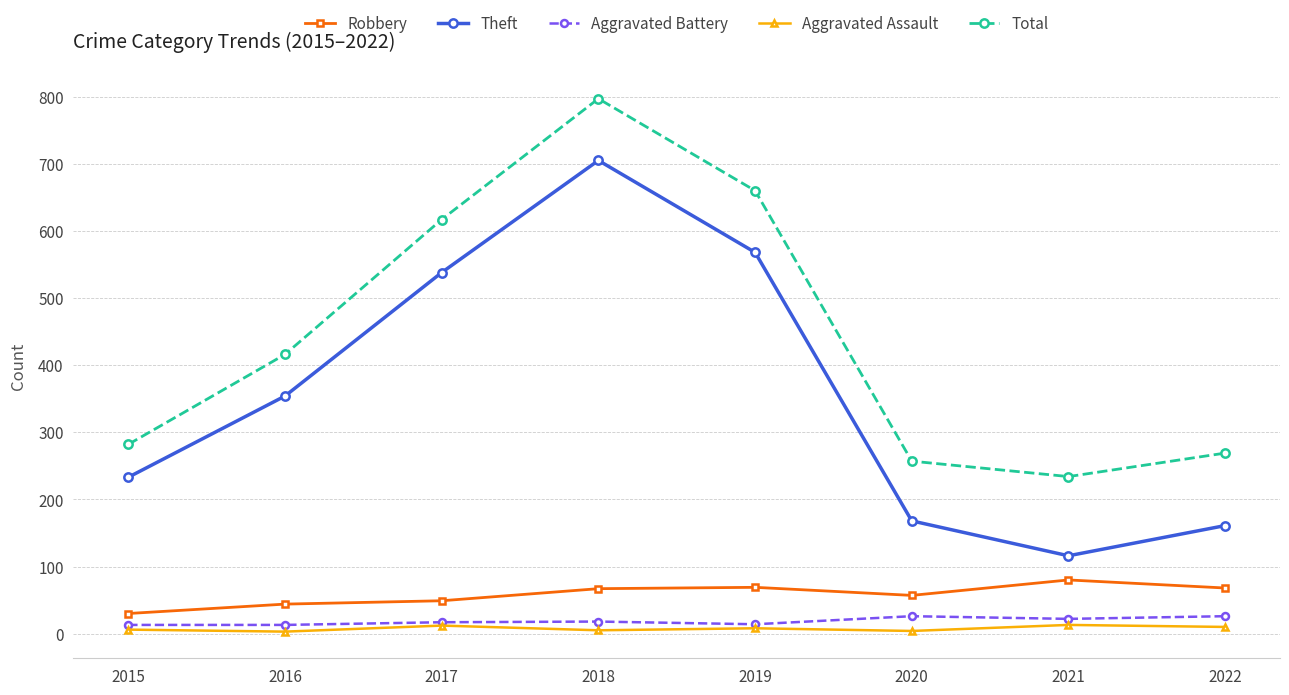

True or false: Total has a value of 282 at 2015.

True